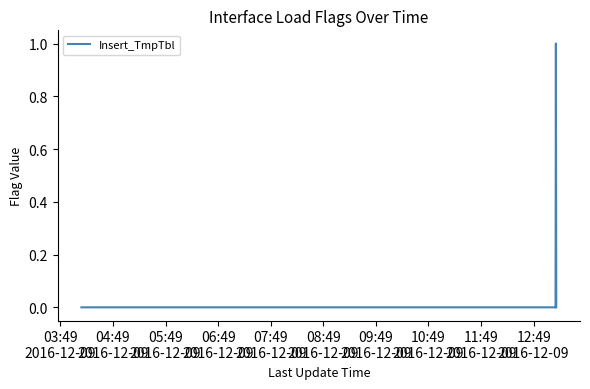

Reading right to left, list all the values displayed in this chart.

0	1	0	0	0	0	0	0	0	0	0	0